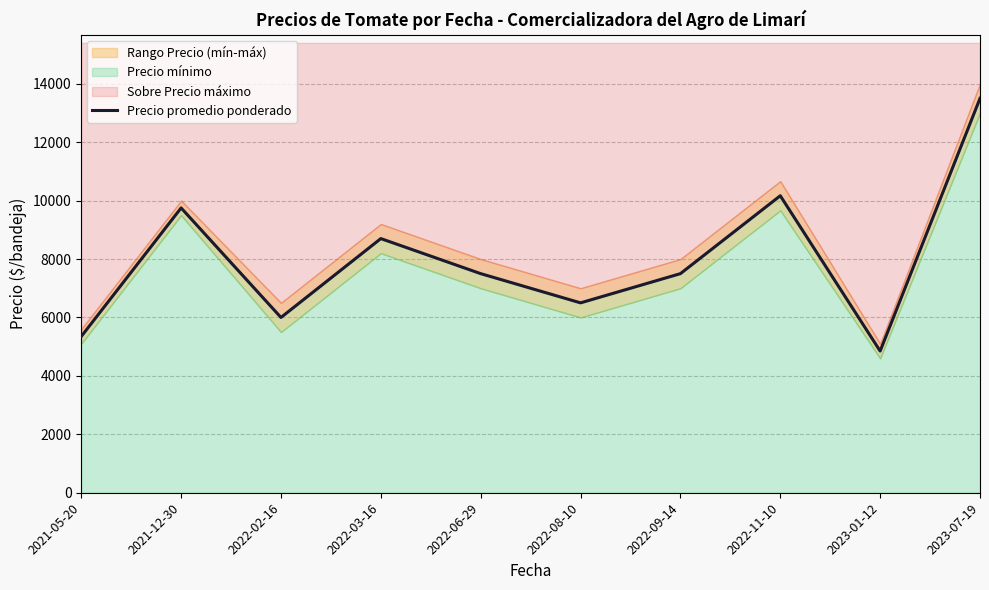

List the labels in order of value, smallest first.

2023-01-12, 2021-05-20, 2022-02-16, 2022-08-10, 2022-06-29, 2022-09-14, 2022-03-16, 2021-12-30, 2022-11-10, 2023-07-19